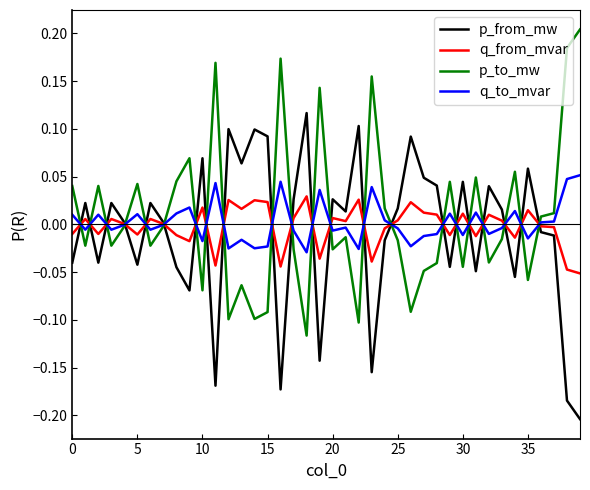

Rank the series by their maximum value, from highest to lowest.

p_to_mw, p_from_mw, q_to_mvar, q_from_mvar